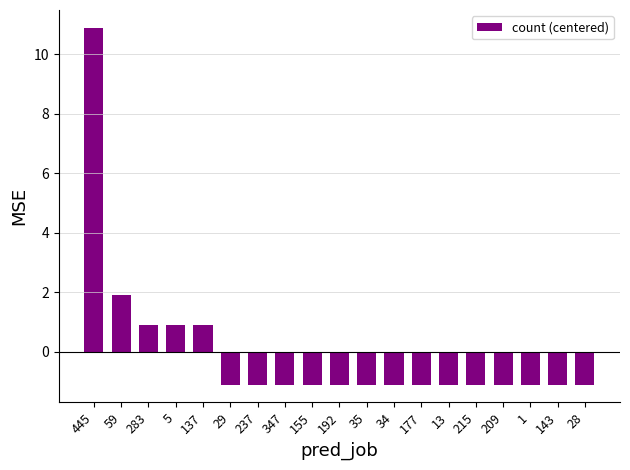

Between 445 and 29, which is larger?

445